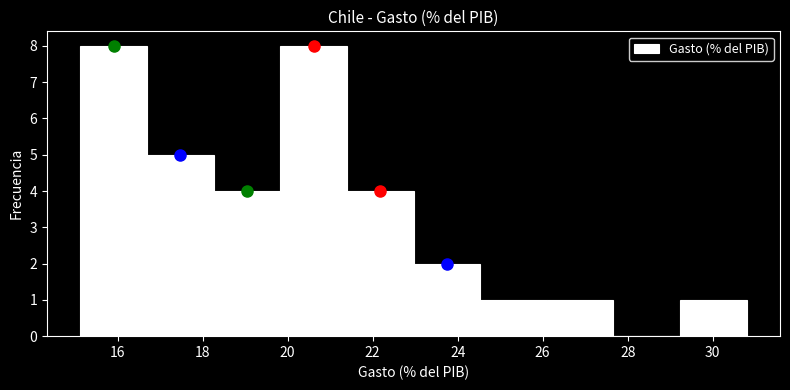

What is the height of the bar covering 18.2 to 19.8 on the x-axis? Neither the bar edges nor the heights are printed on the chart, so give them approximately, as read against the axes.

4